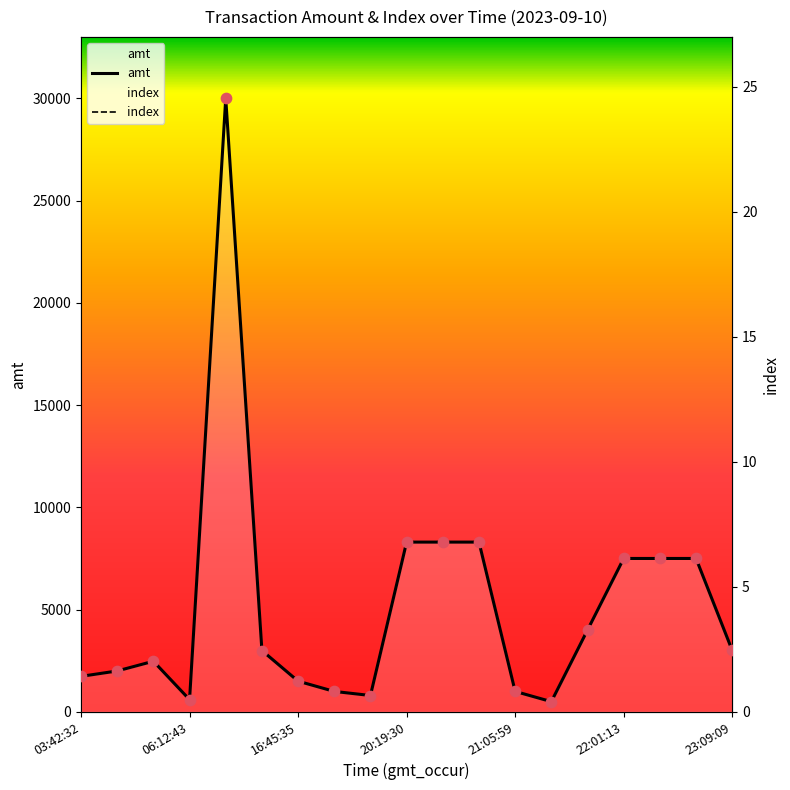

At how many categories does at least one series exceed 29630?

1